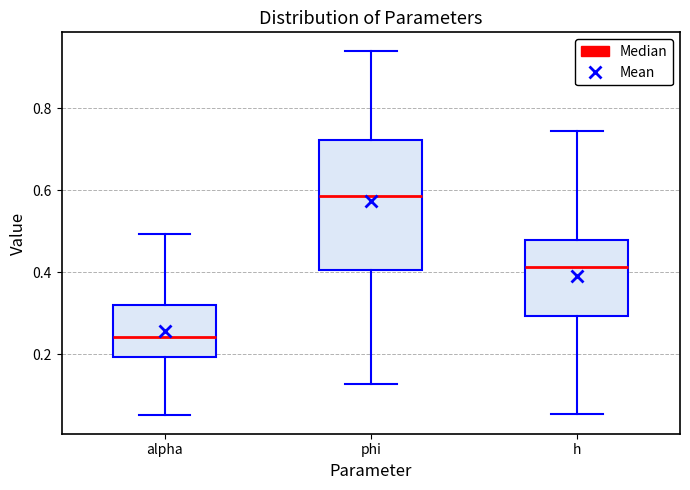

Reading left to right, read every box against the y-axis: the position of its median line, the range the box covers, and the ends of its whiskers. The values are not printed on the chart, so give them approximately, as read against the axis.

alpha: median 0.24, box 0.20 to 0.32, whiskers 0.06 to 0.50
phi: median 0.58, box 0.40 to 0.72, whiskers 0.12 to 0.94
h: median 0.42, box 0.30 to 0.48, whiskers 0.06 to 0.74